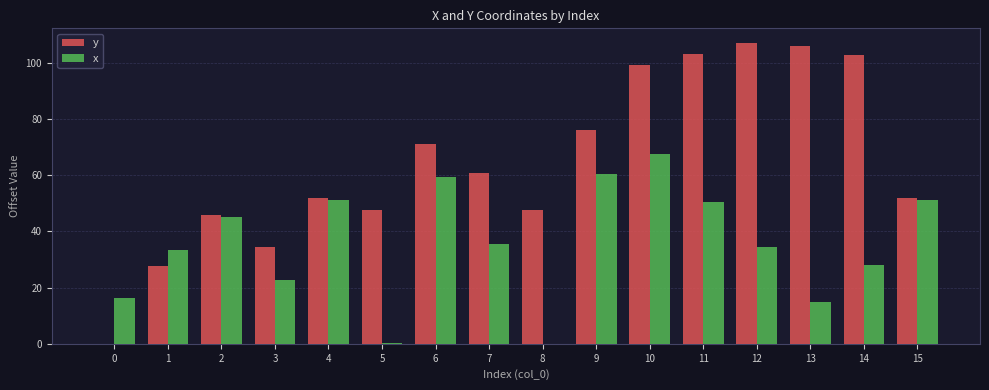

What is the total value across all series at 15?

103.3